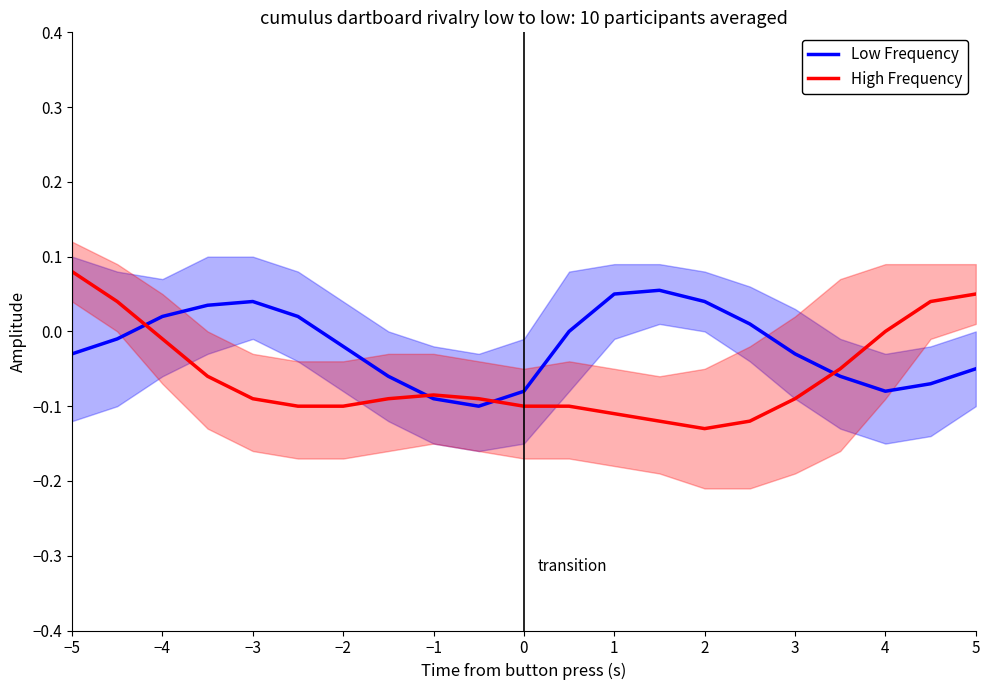

Reading left to right, list all the values displayed in this chart.

Low Frequency: -0.0	-0.0	0.0	0.0	0.0	0.0	-0.0	-0.1	-0.1	-0.1	-0.1	0.0	0.1	0.1	0.0	0.0	-0.0	-0.1	-0.1	-0.1	-0.1
High Frequency: 0.1	0.0	-0.0	-0.1	-0.1	-0.1	-0.1	-0.1	-0.1	-0.1	-0.1	-0.1	-0.1	-0.1	-0.1	-0.1	-0.1	-0.1	0.0	0.0	0.1